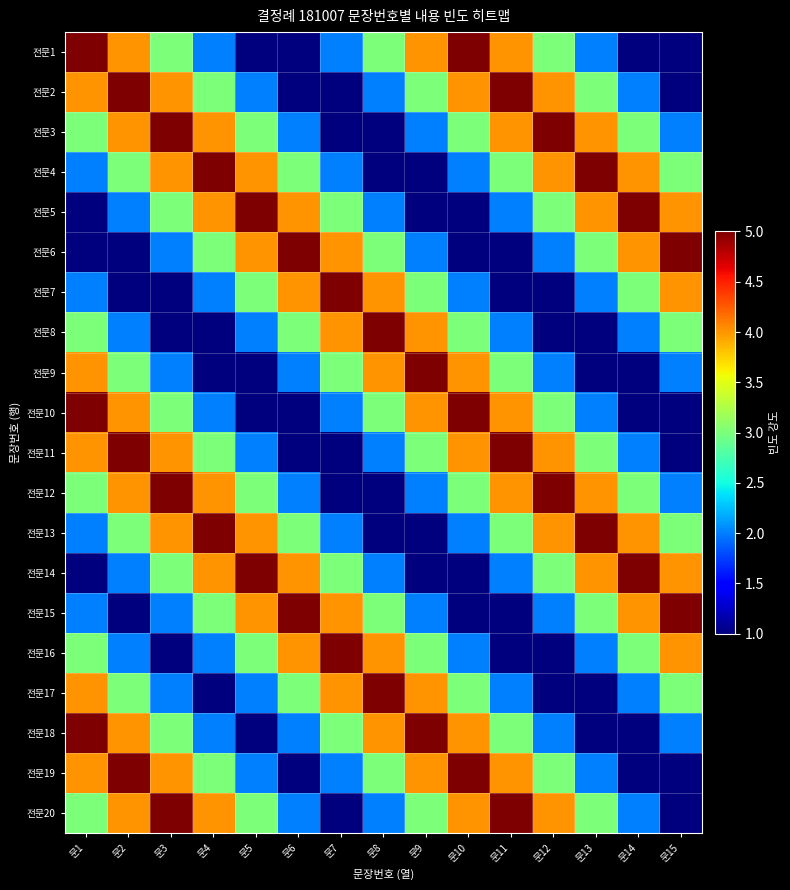

What is the greatest value displayed?

5